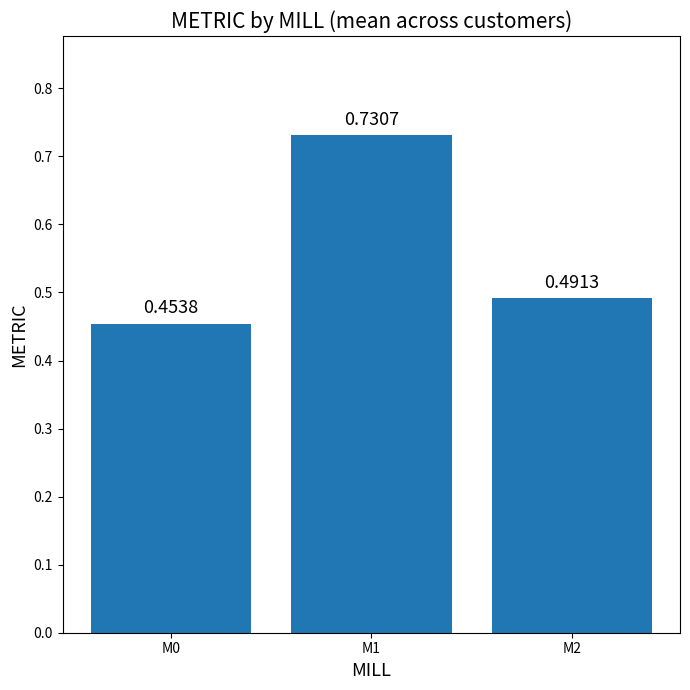

Which has a higher value, M0 or M2?

M2